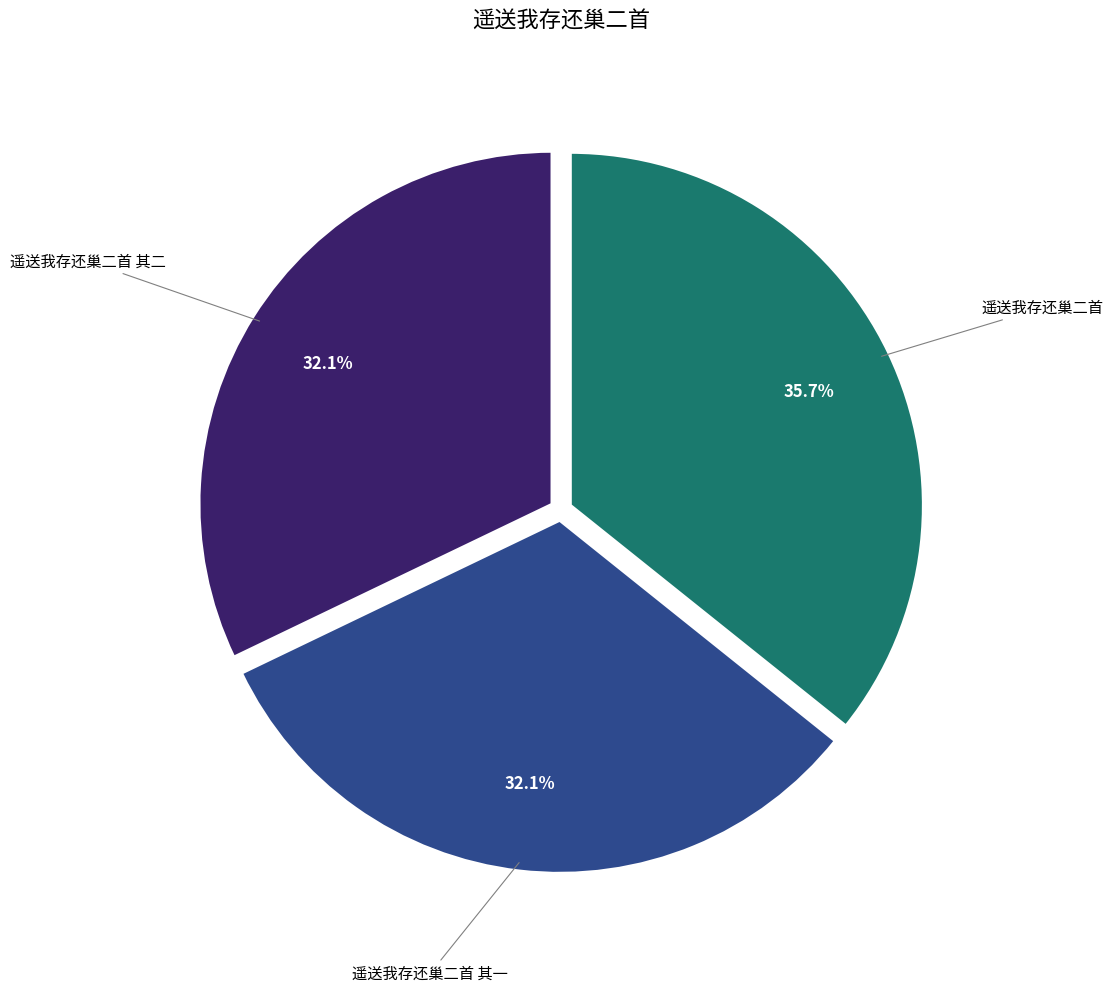

Does any single category account for the majority?

No